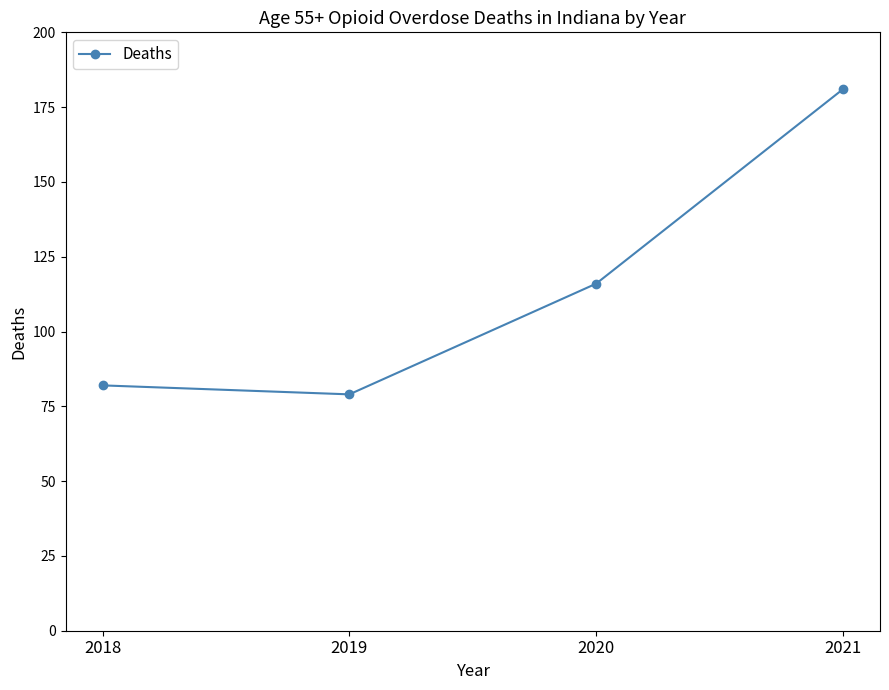

Reading right to left, extract all data points from this chart.

181	116	79	82